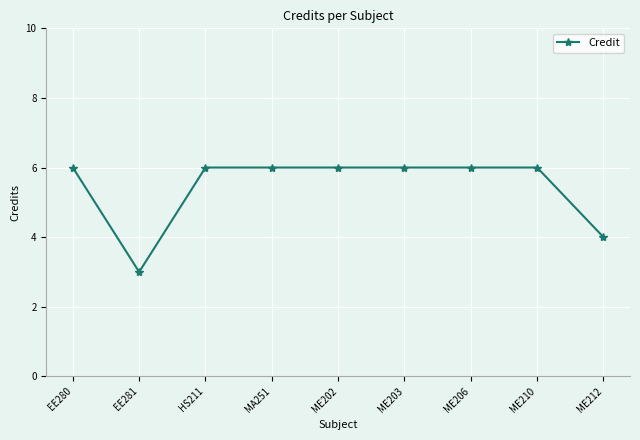

Where is the first local minimum?

EE281